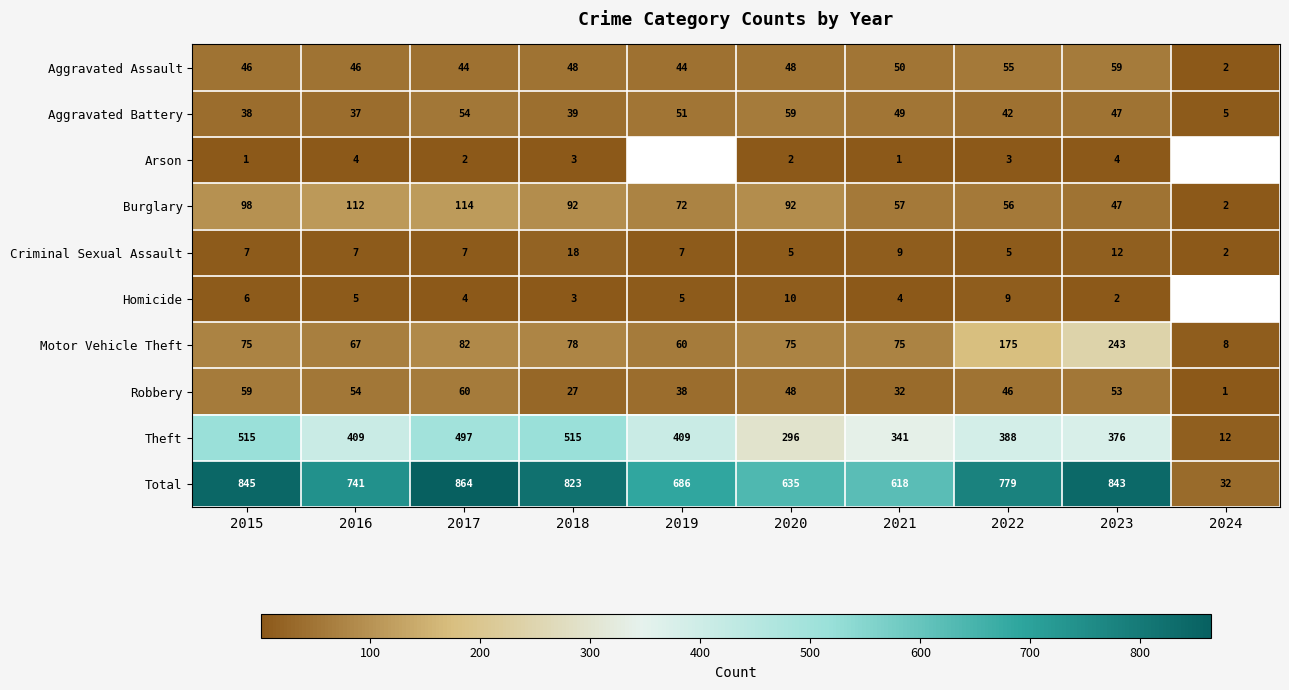

What is the difference between the maximum and minimum values in the Motor Vehicle Theft series?

235